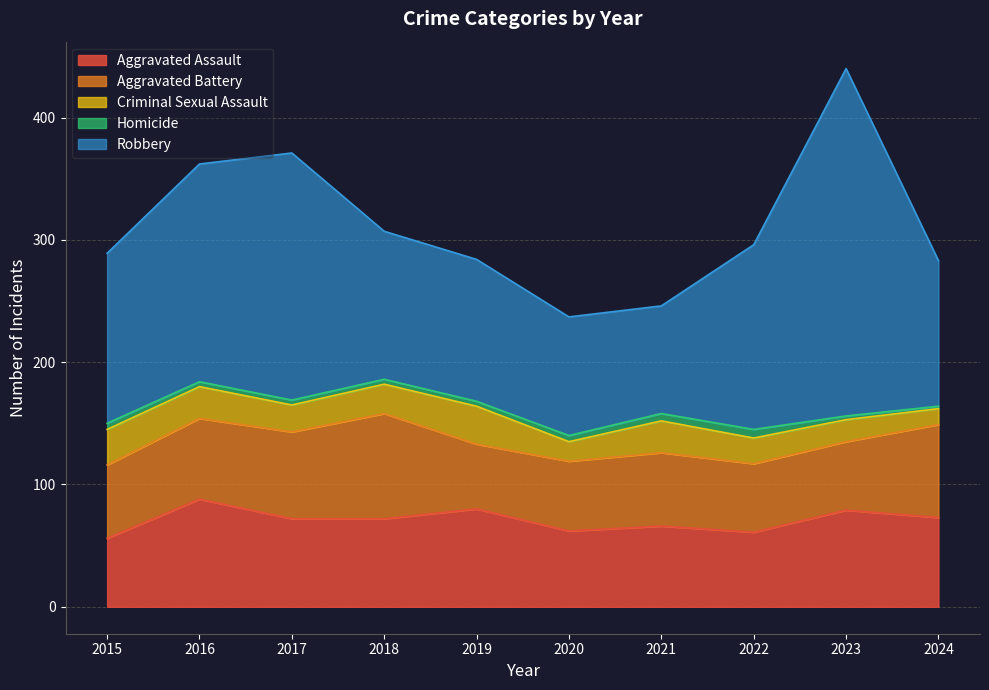

Which category has the highest value in the Robbery series?

2023